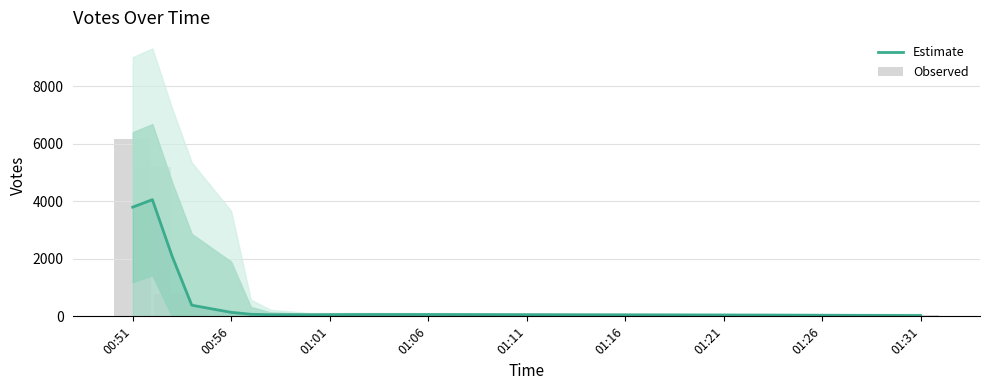

Is the value of Estimate at 00:51 greater than the value of Observed at 00:56?

Yes